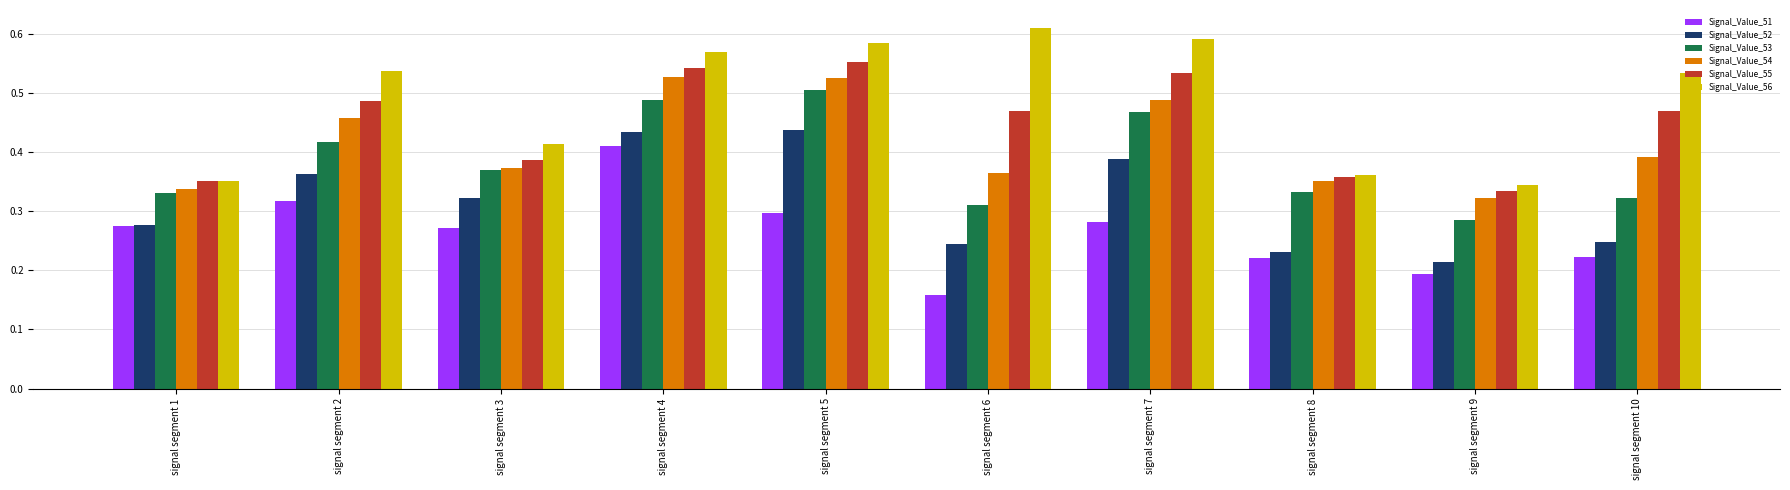

At which label is Signal_Value_55 closest to 0?

signal segment 9